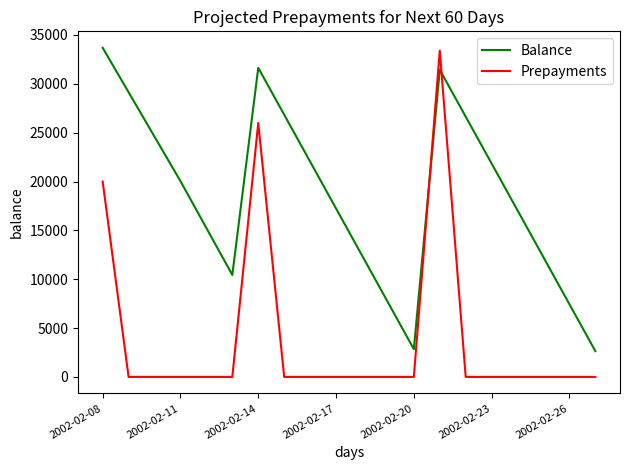

What is the difference between the maximum and minimum values in the Prepayments series?

33400